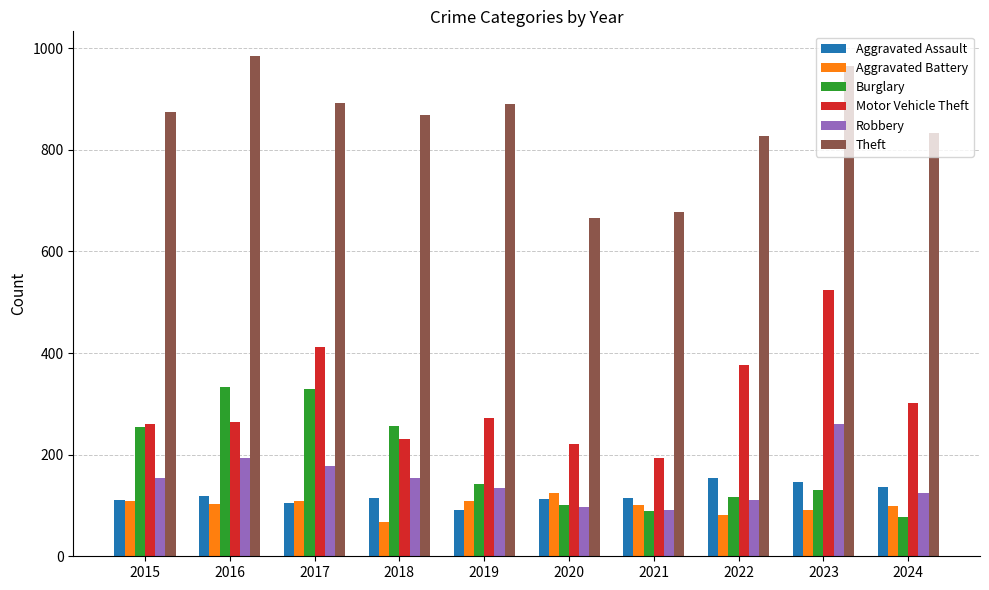

What is the difference between the second highest and second lowest values in the Theft series?

286